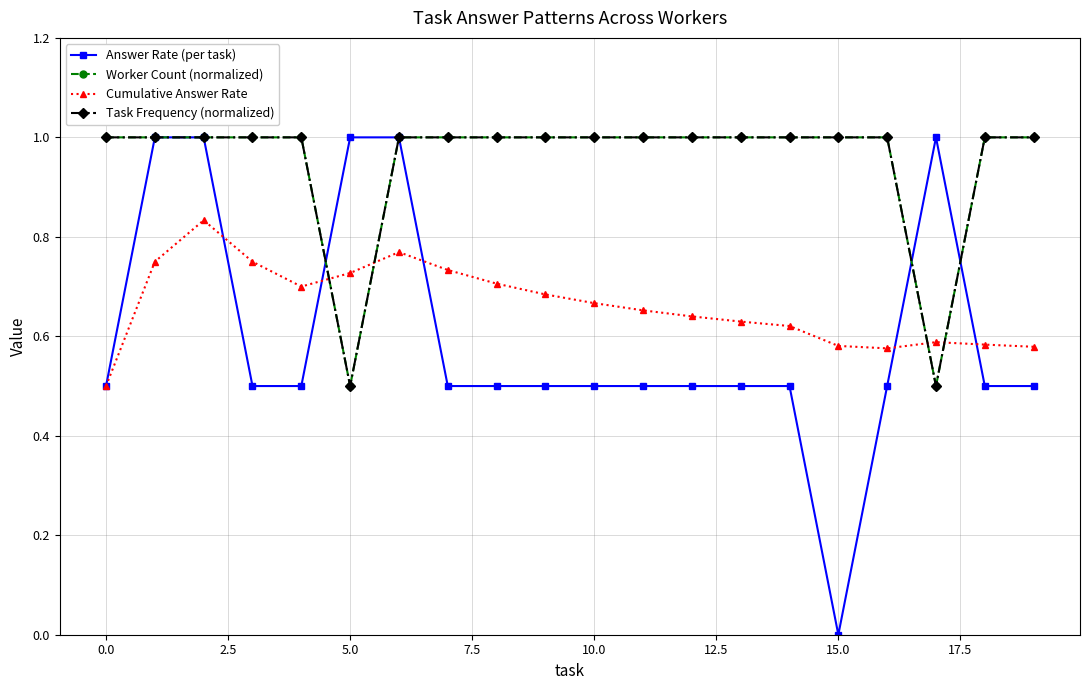

Does the chart have visible grid lines?

Yes